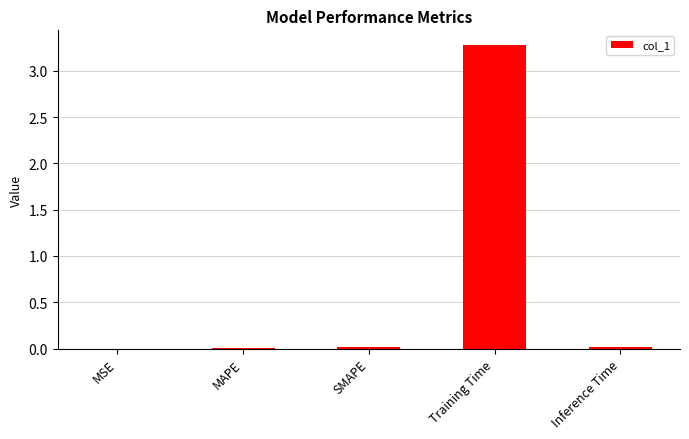

Is it true that the value at Training Time is 1.4?

False